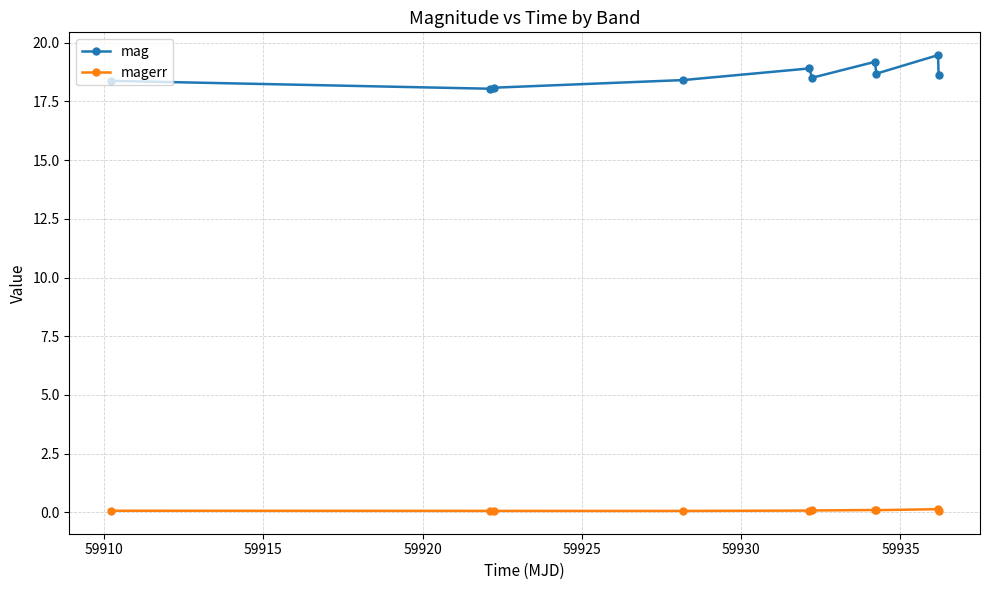

What is the greatest value displayed?

19.5